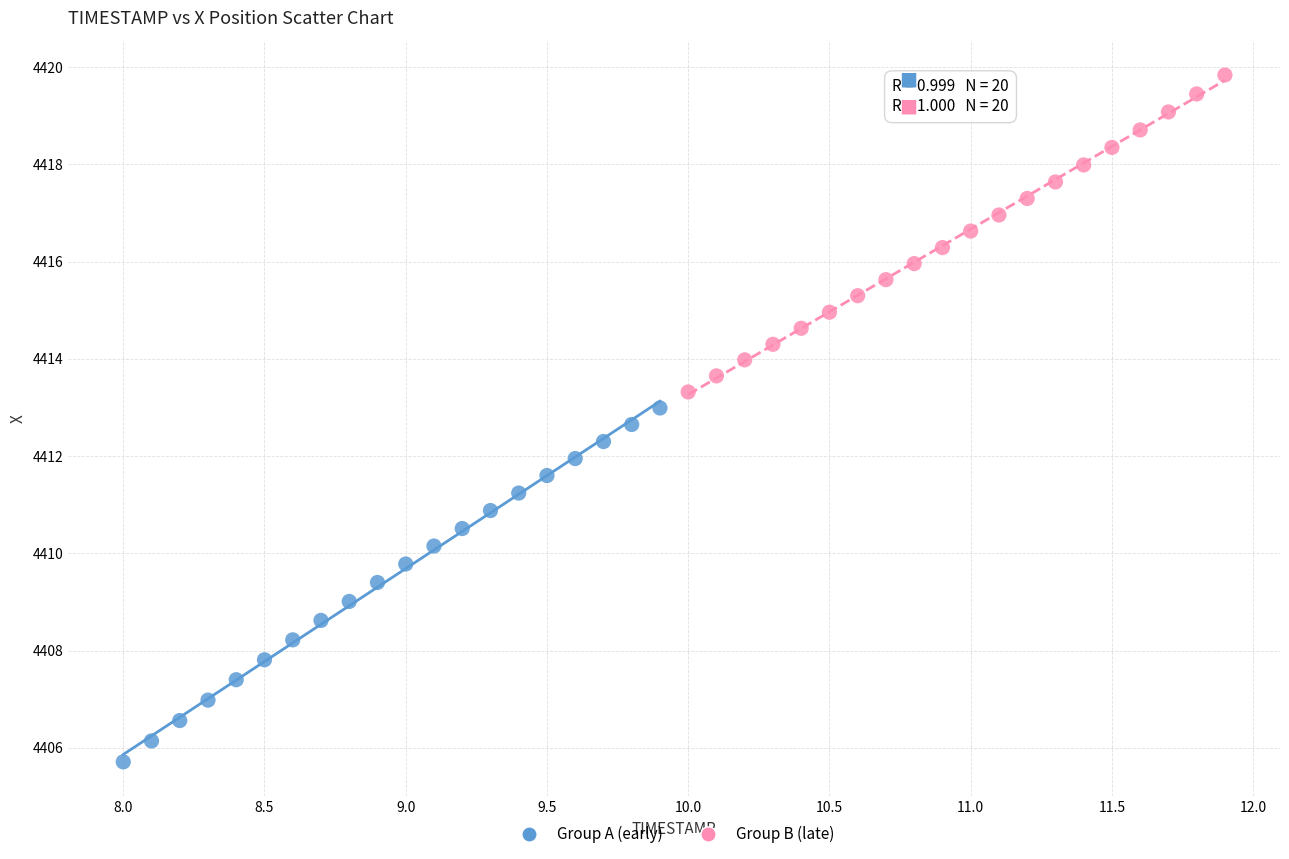

What are all the series names shown in the legend?

Group A (early), Group B (late)